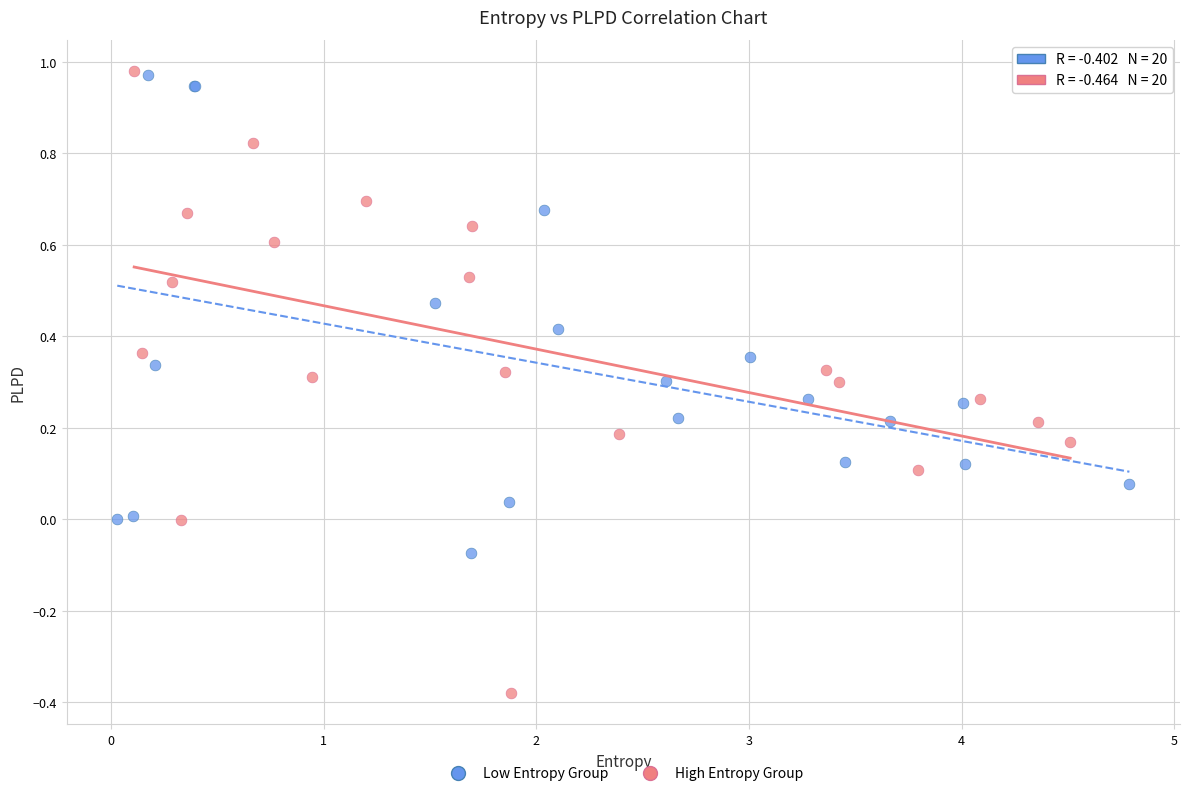

Which series has the largest Y range (max minus min)?

High Entropy Group